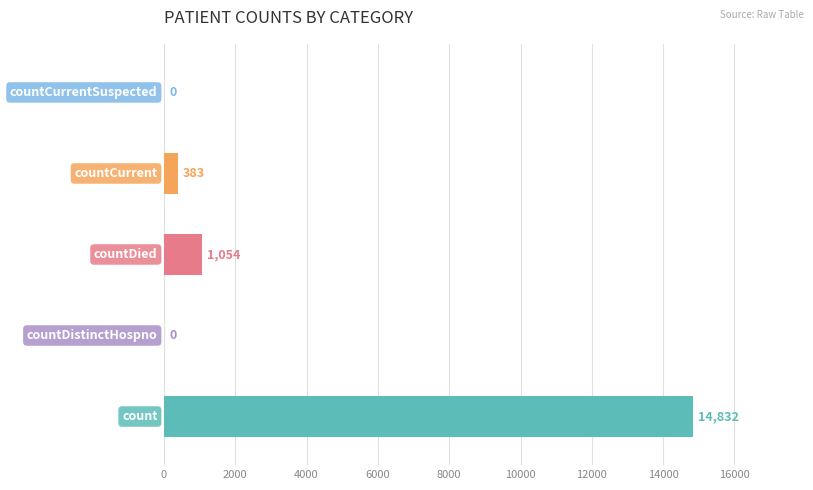

What is the sum of all values?

16269